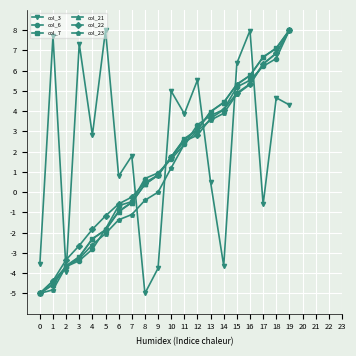

Between 0 and 2, which series saw the biggest shift?

col_22